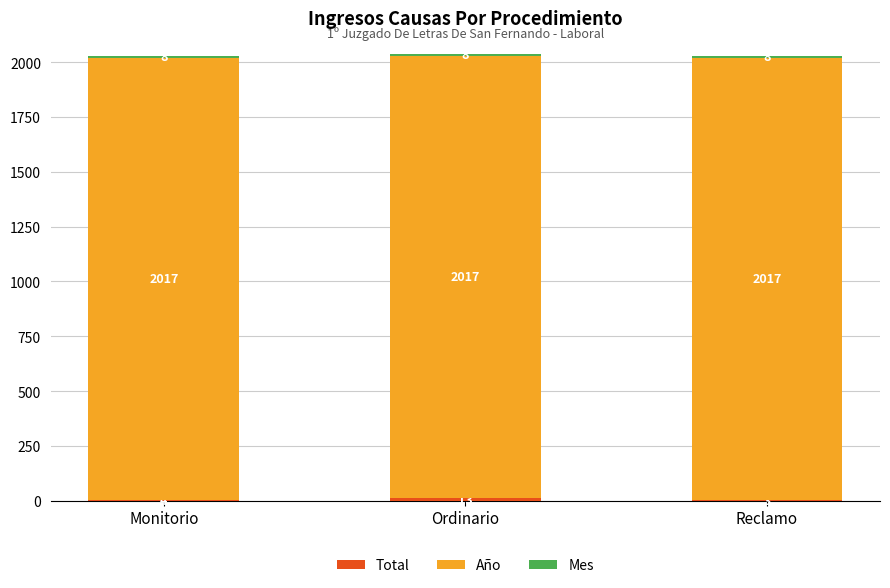

At which category is the sum across all series the highest?

Ordinario